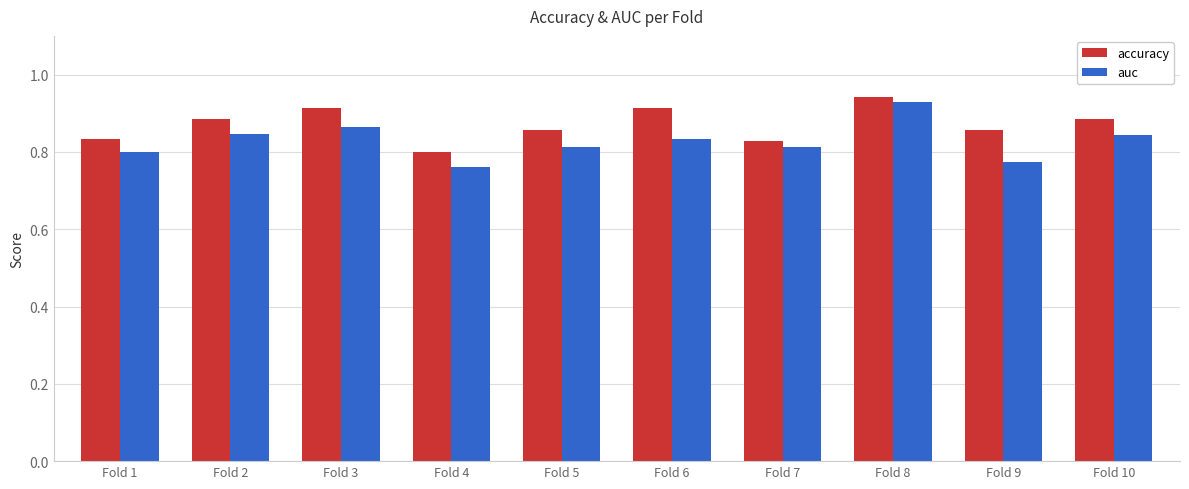

How many distinct data groups are displayed?

2